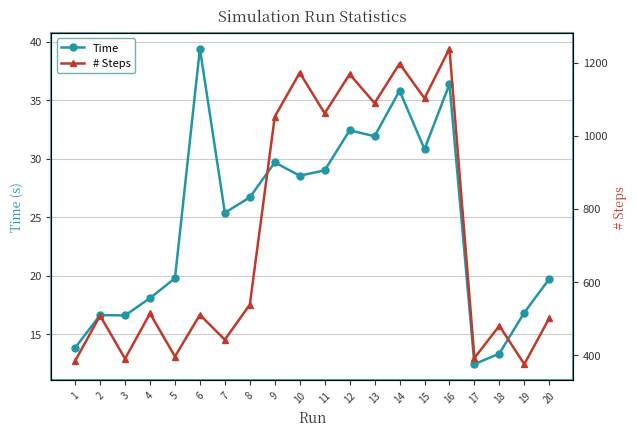

What is the sum of the Time values at 3 and 1?

30.4